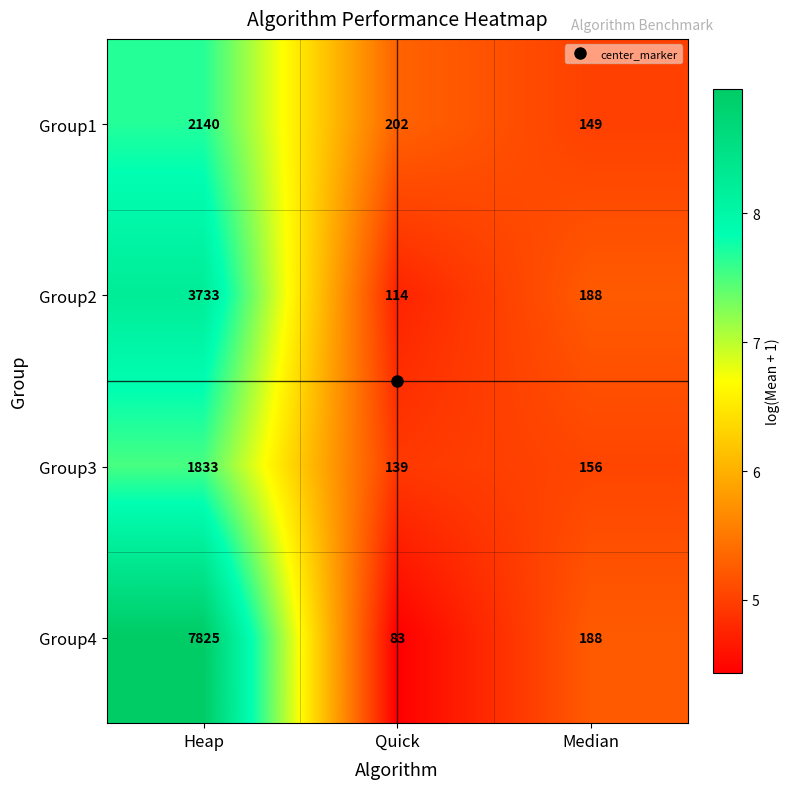

What is the maximum value for Group3?

1833